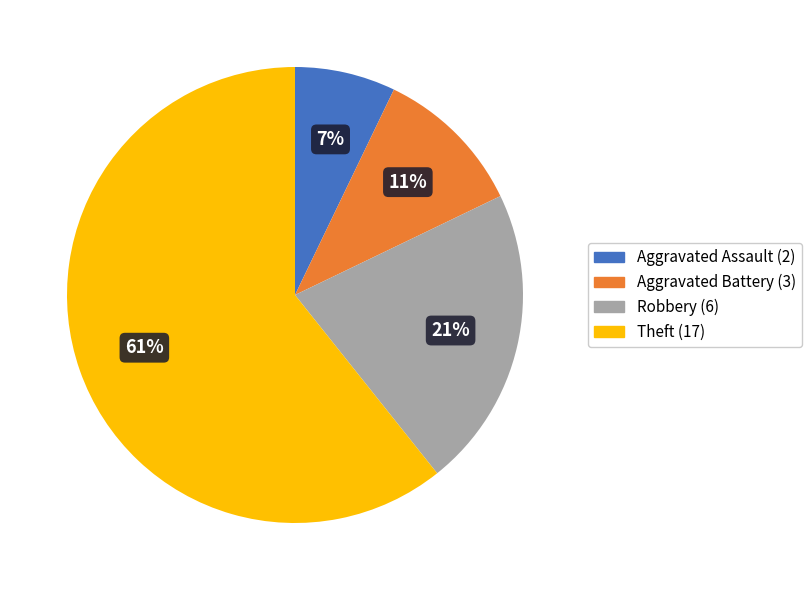

How many segments does this pie chart have?

4